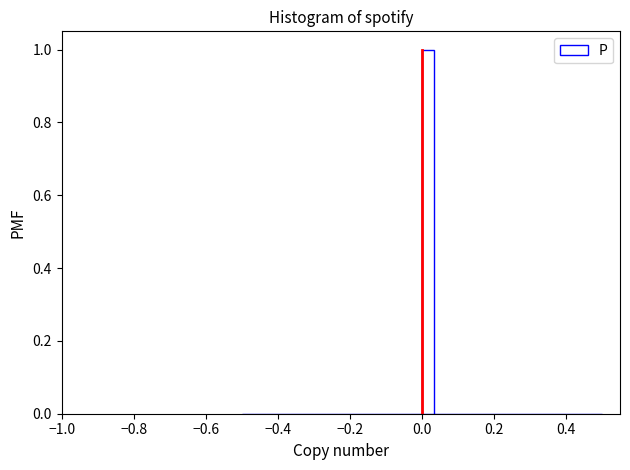

Around what value on the x-axis is the tallest bar? Give the approximate position of its centre, as read against the axis.

0.02